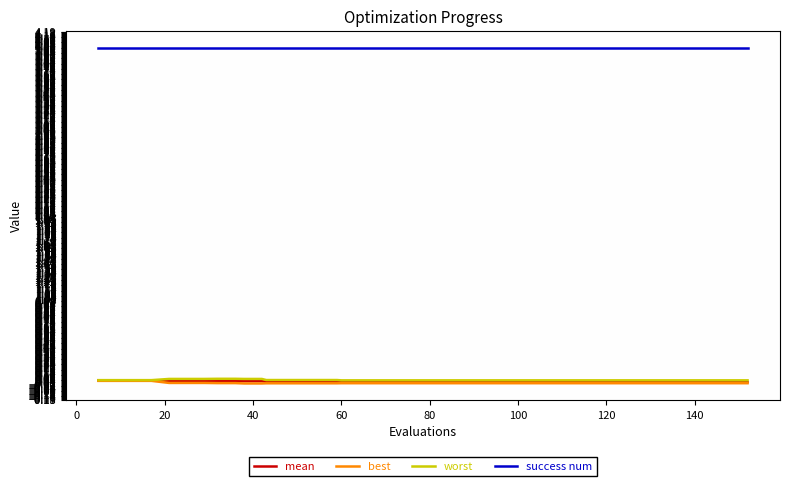

Which series has the largest total across all categories?

success num